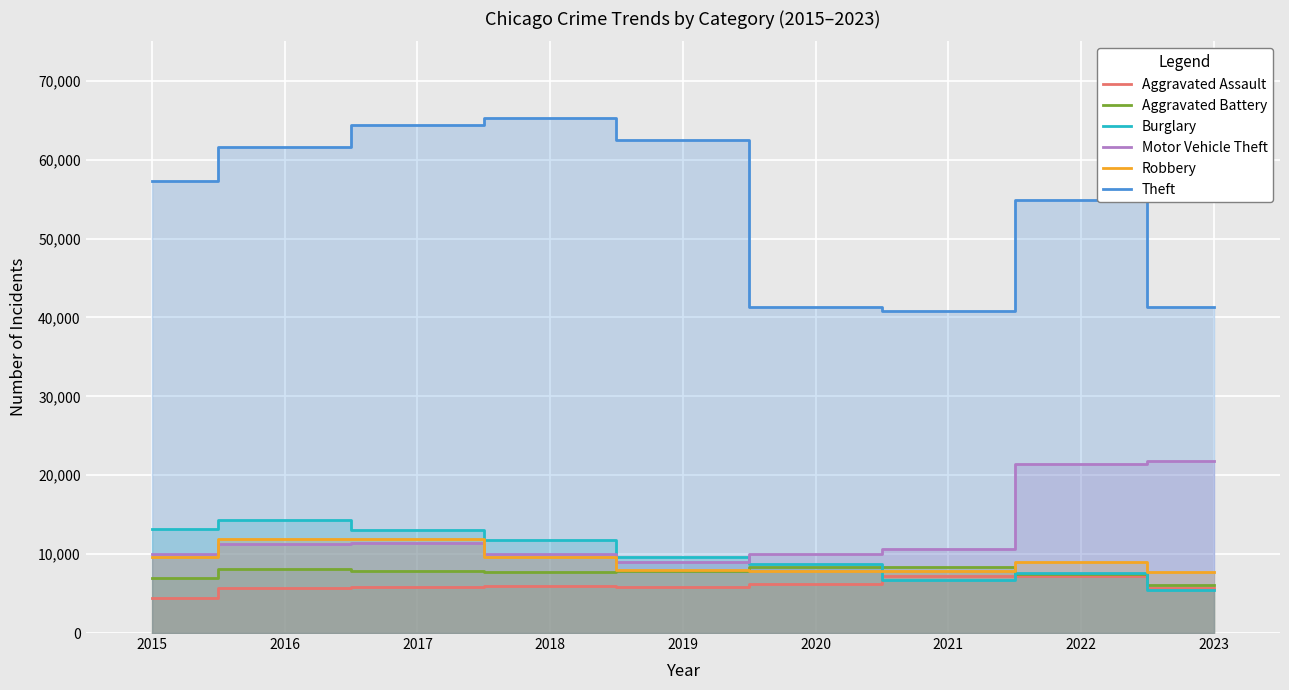

In Burglary, how many points are lower than both neighbors (excluding endpoints)?

1